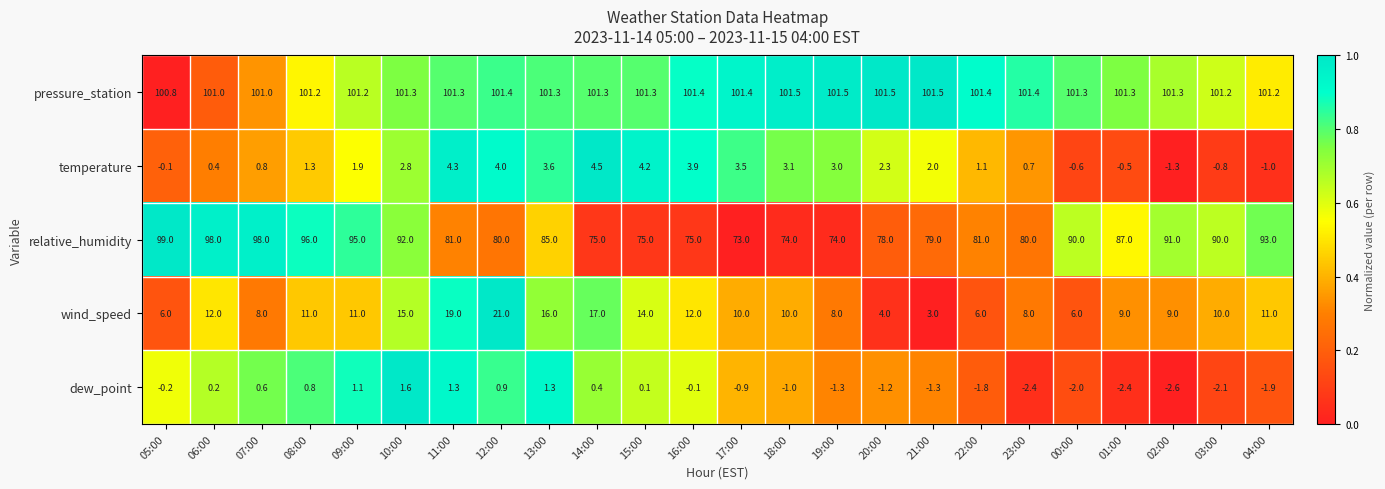

At how many categories does at least one series exceed 13?

24